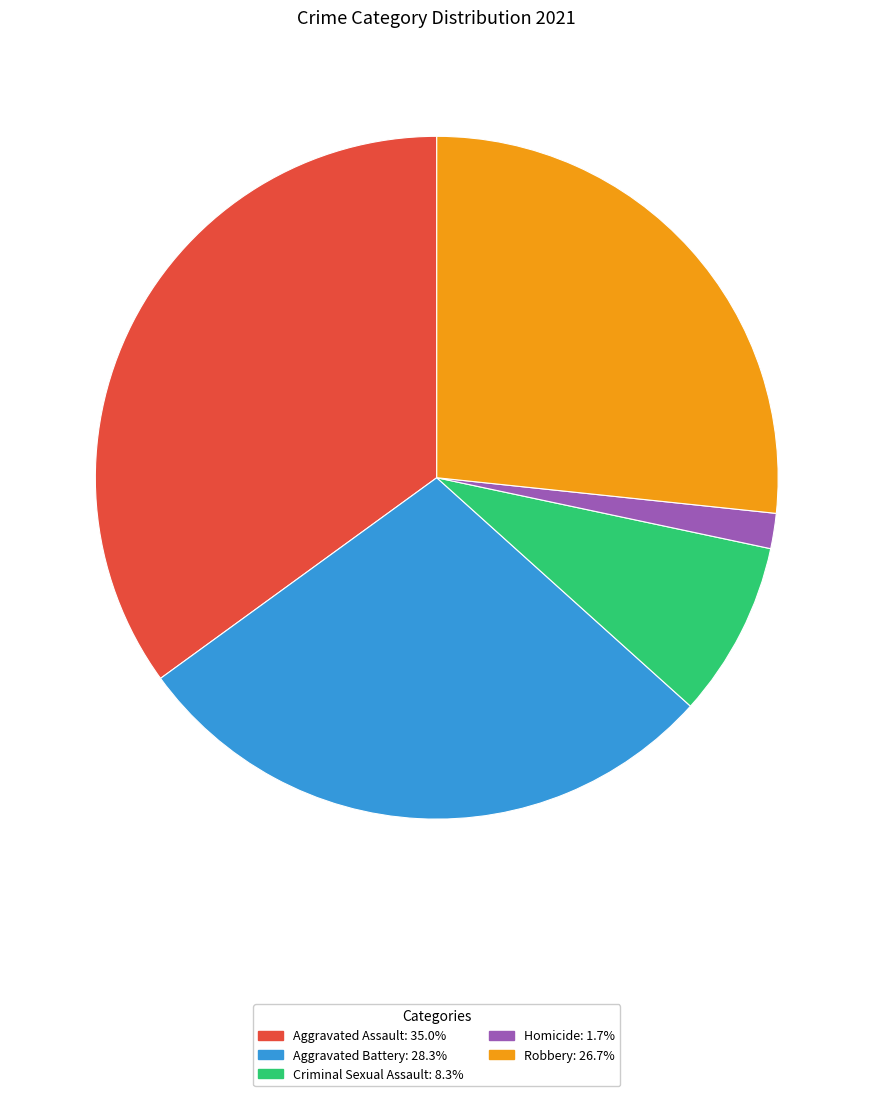

Does Homicide represent more than half of the total?

No